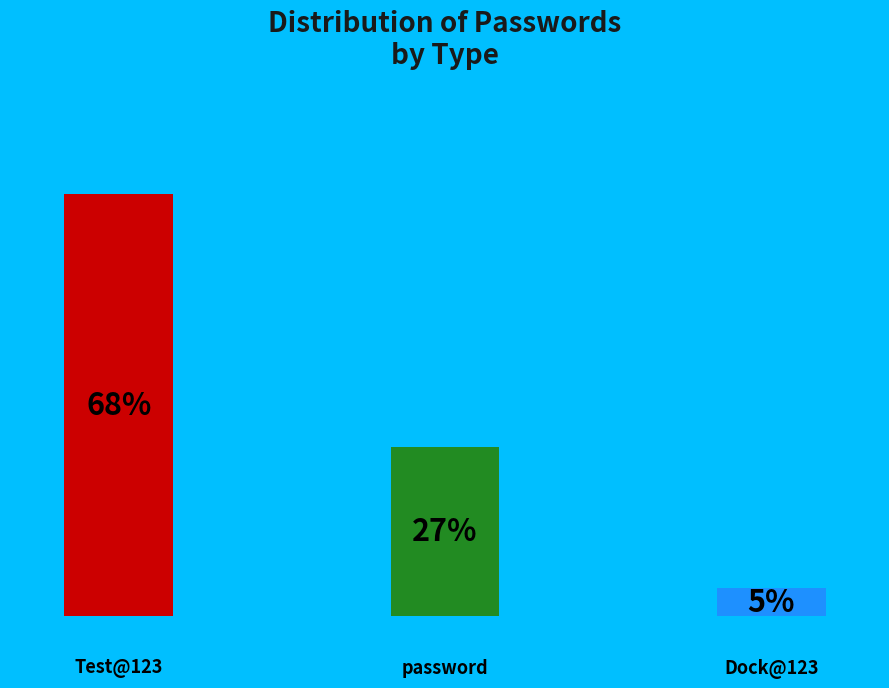

To the nearest percent, what portion does Dock@123 represent?

5%